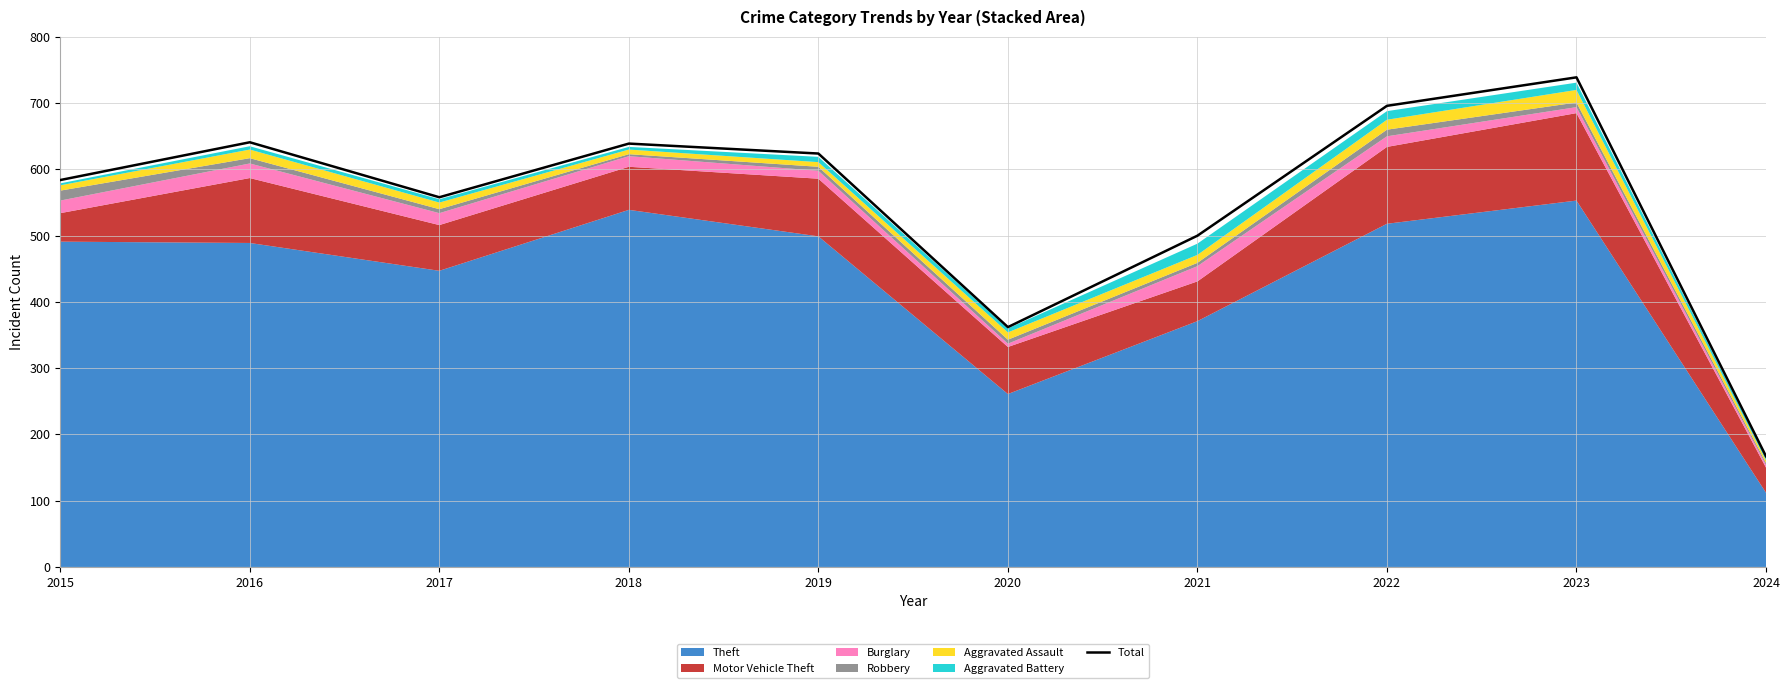

Reading left to right, list all the values displayed in this chart.

2015=584	2016=641	2017=558	2018=639	2019=624	2020=362	2021=500	2022=696	2023=739	2024=167